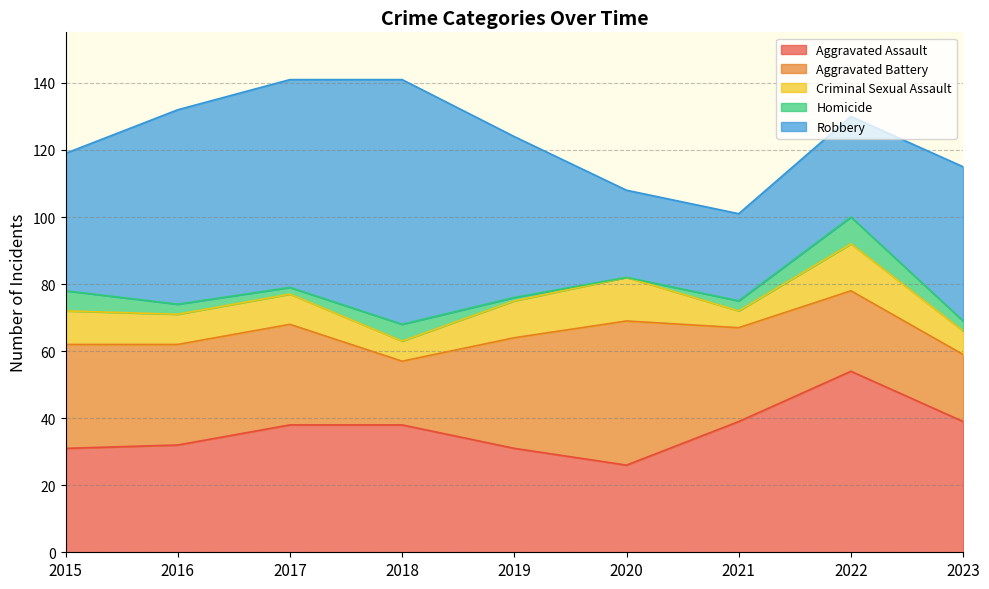

What is the value of the Homicide point at the 5th from the left?

1